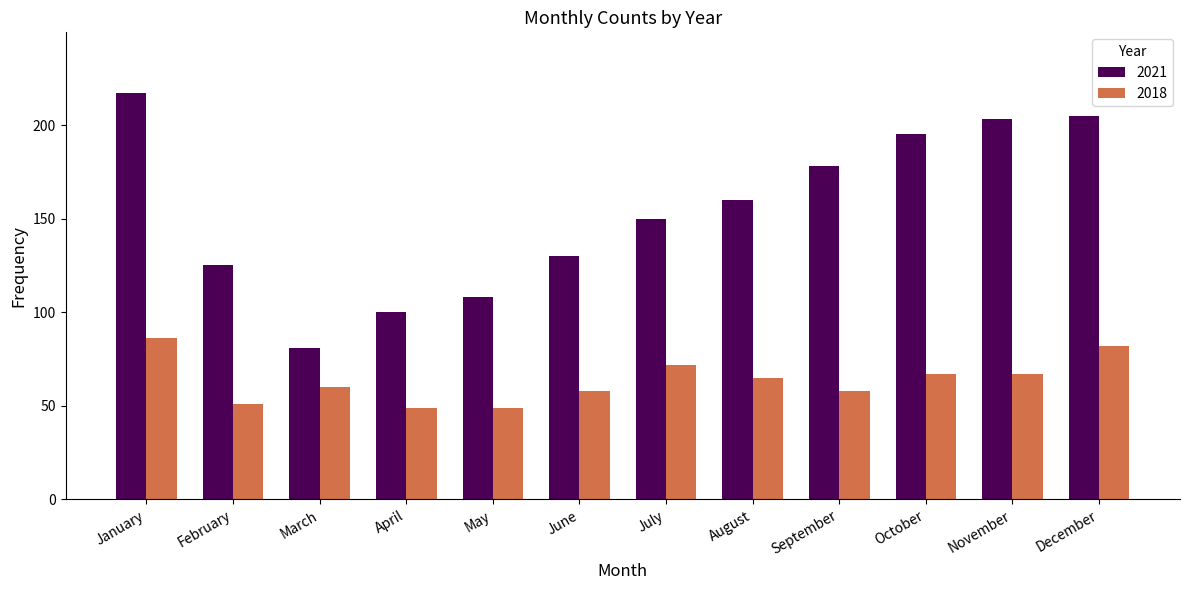

Between February and March, which series saw the biggest shift?

2021